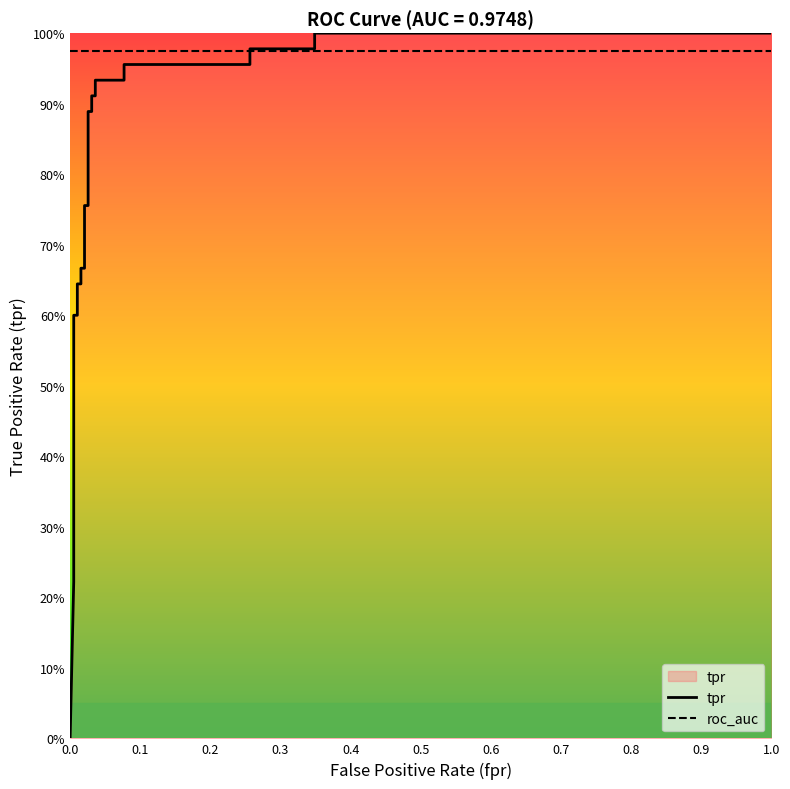

Does the chart have visible grid lines?

No